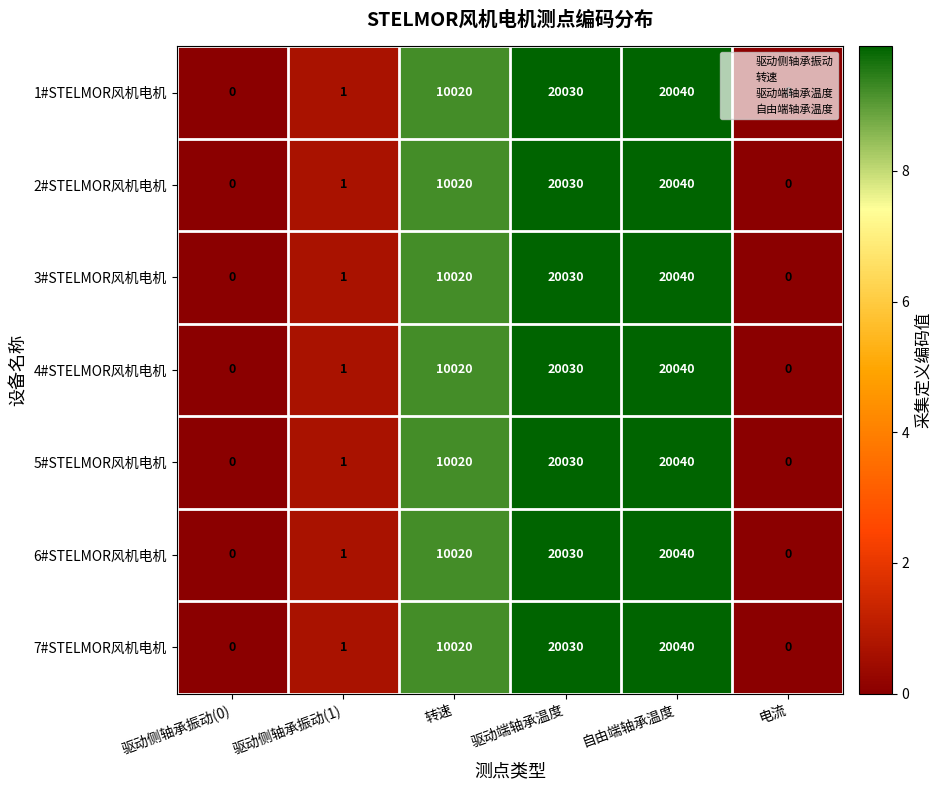

What is the sum of the 6#STELMOR风机电机 values at 转速 and 电流?

10020